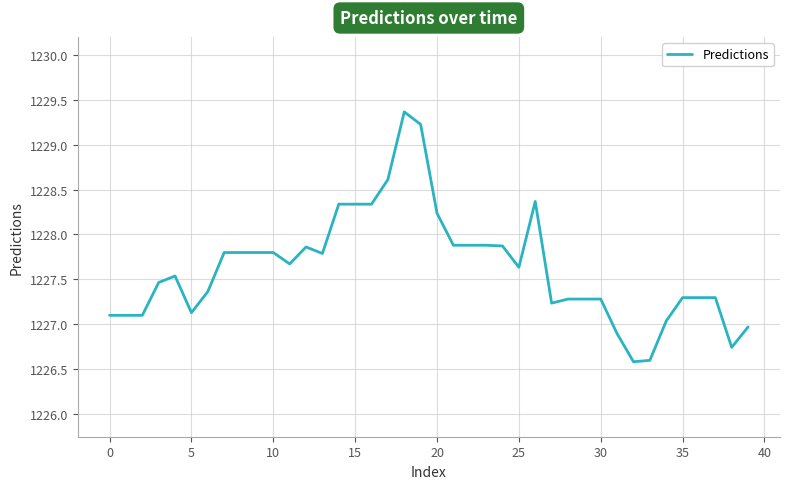

Reading right to left, what are all the values shown in this chart?

1227.0	1226.7	1227.3	1227.3	1227.3	1227.0	1226.6	1226.6	1226.9	1227.3	1227.3	1227.3	1227.2	1228.4	1227.6	1227.9	1227.9	1227.9	1227.9	1228.2	1229.2	1229.4	1228.6	1228.3	1228.3	1228.3	1227.8	1227.9	1227.7	1227.8	1227.8	1227.8	1227.8	1227.4	1227.1	1227.5	1227.5	1227.1	1227.1	1227.1